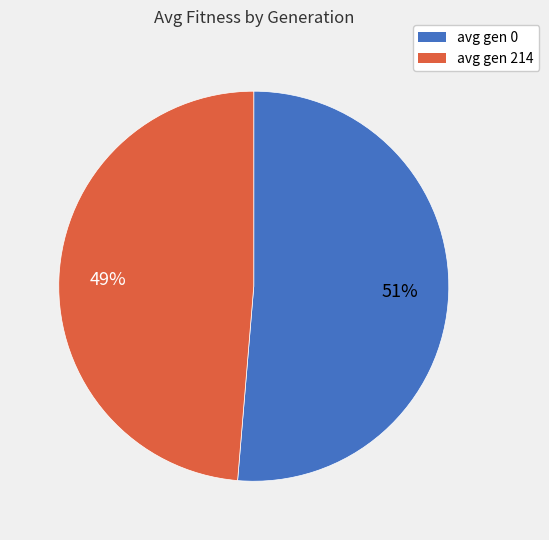

Do avg gen 0 and avg gen 214 together represent more than half of the pie?

Yes